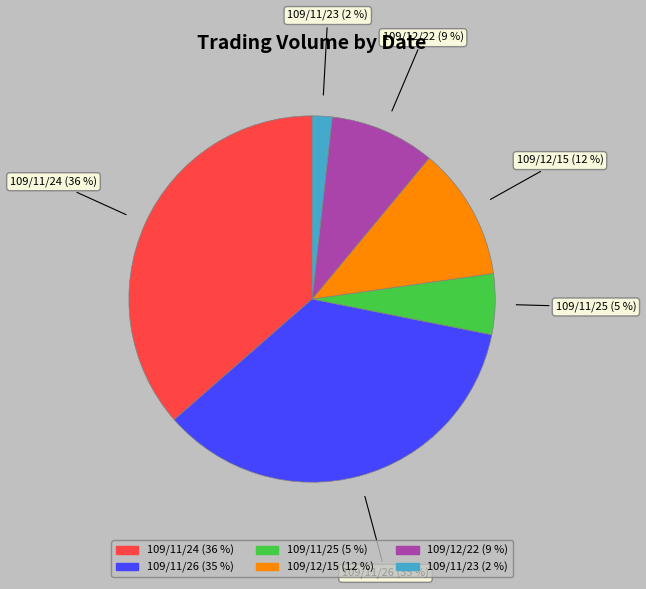

Is there a majority slice in this chart?

No